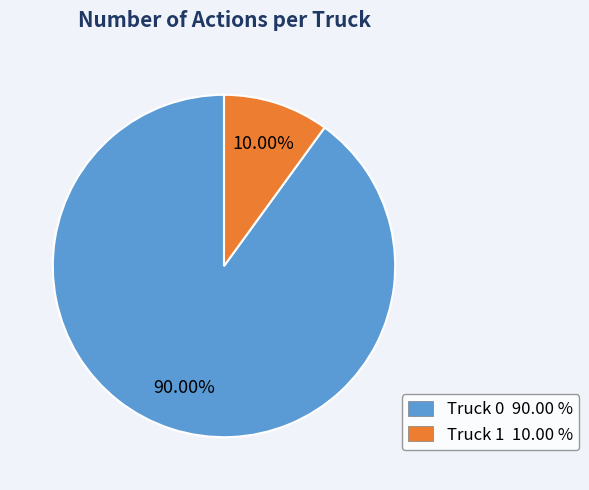

Is it true that Truck 1 is 10% of the pie?

True